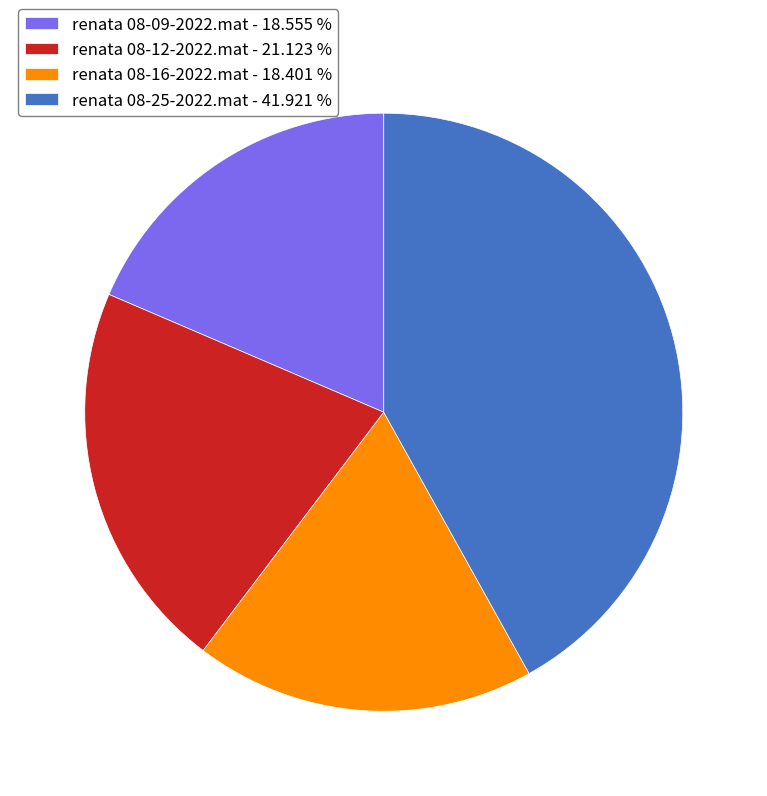

Is there a majority slice in this chart?

No